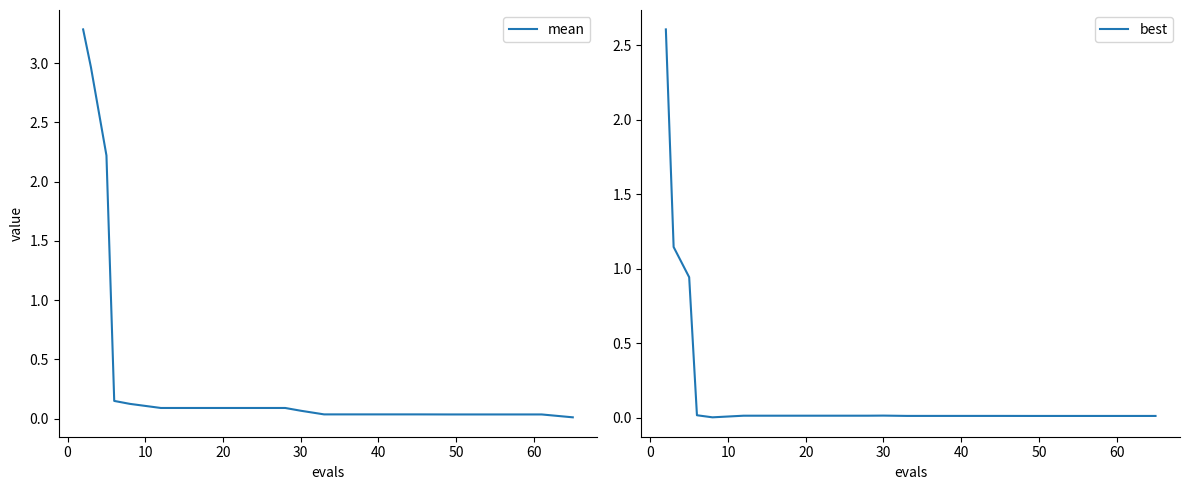

Is the value of mean at 14 greater than the value of best at 19?

Yes